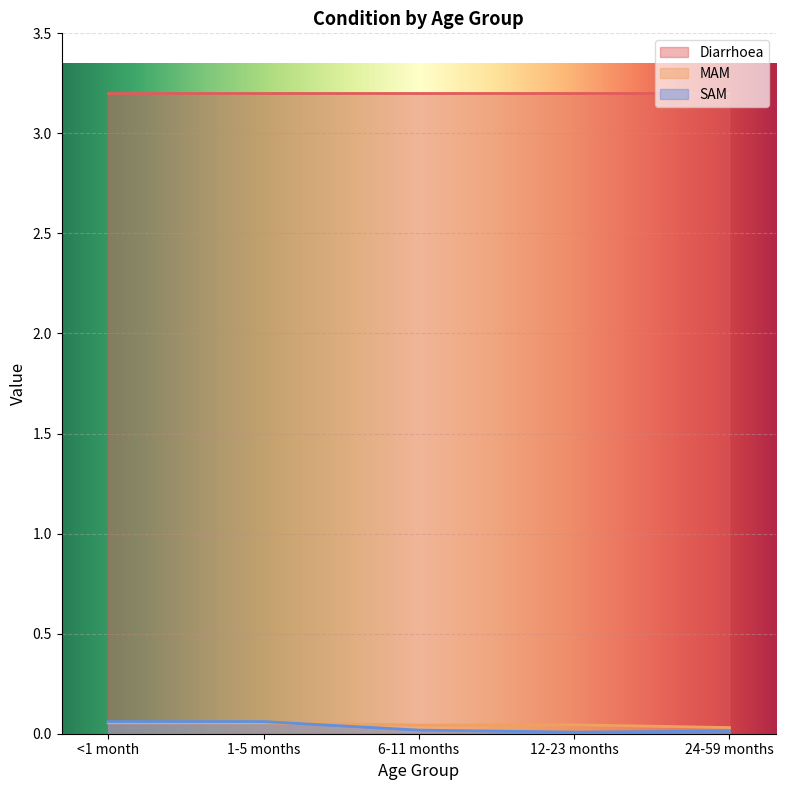

Which series has the largest total across all categories?

Diarrhoea